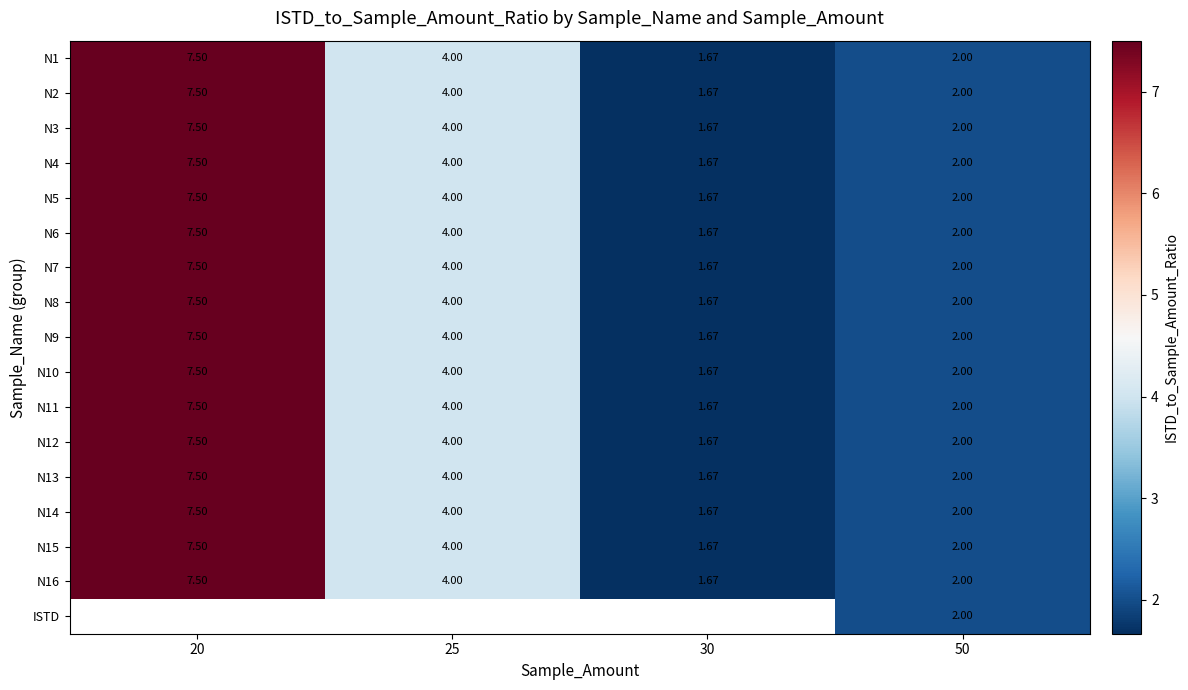

Count the number of categories in the chart.

4